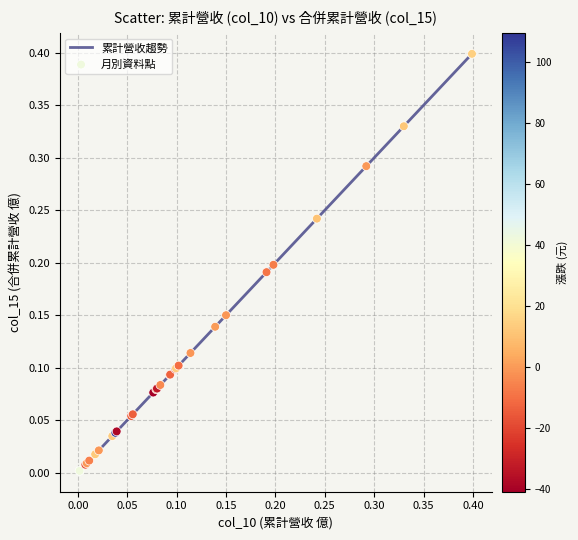

What is the greatest value displayed?

0.4